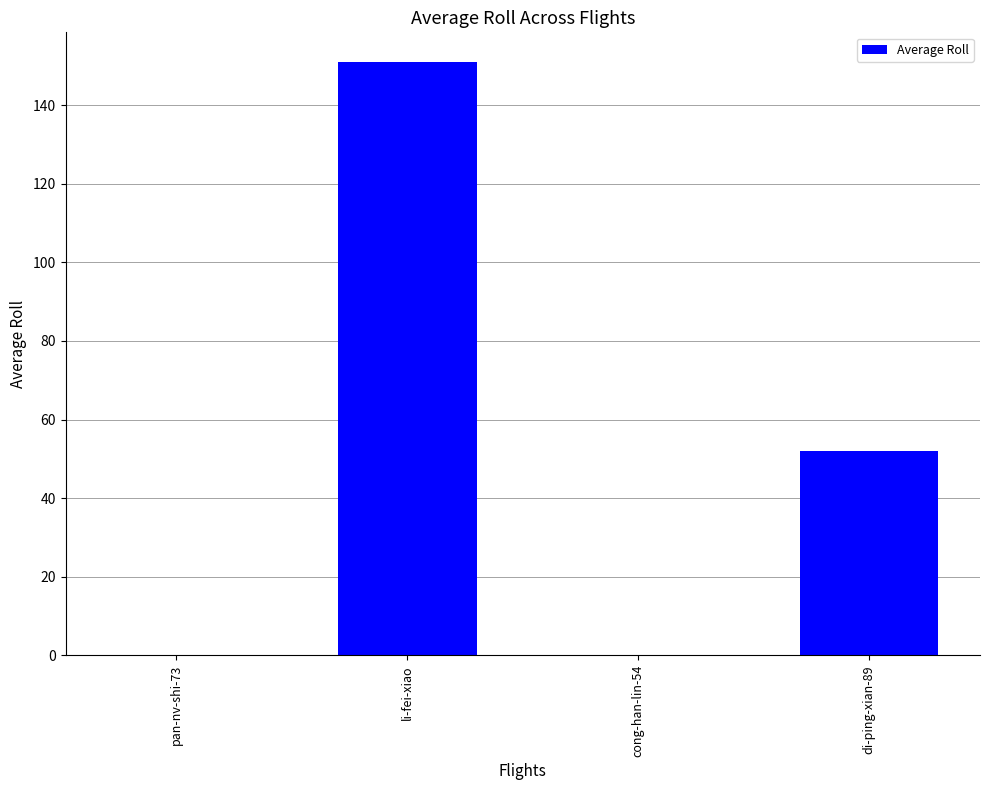

The chart shows a value of 82 at di-ping-xian-89. True or false?

False